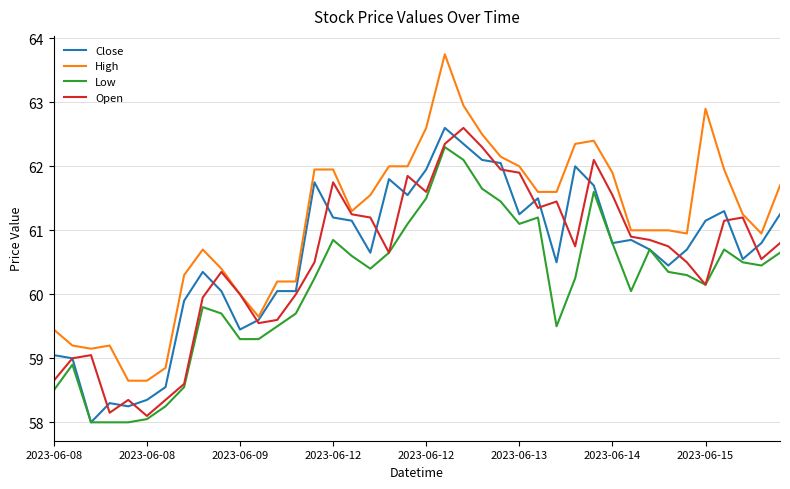

What is the maximum value shown in the chart?

63.8